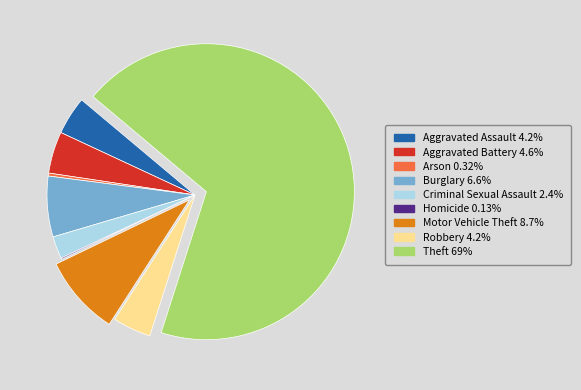

Combined, do Motor Vehicle Theft and Burglary account for over 50%?

No